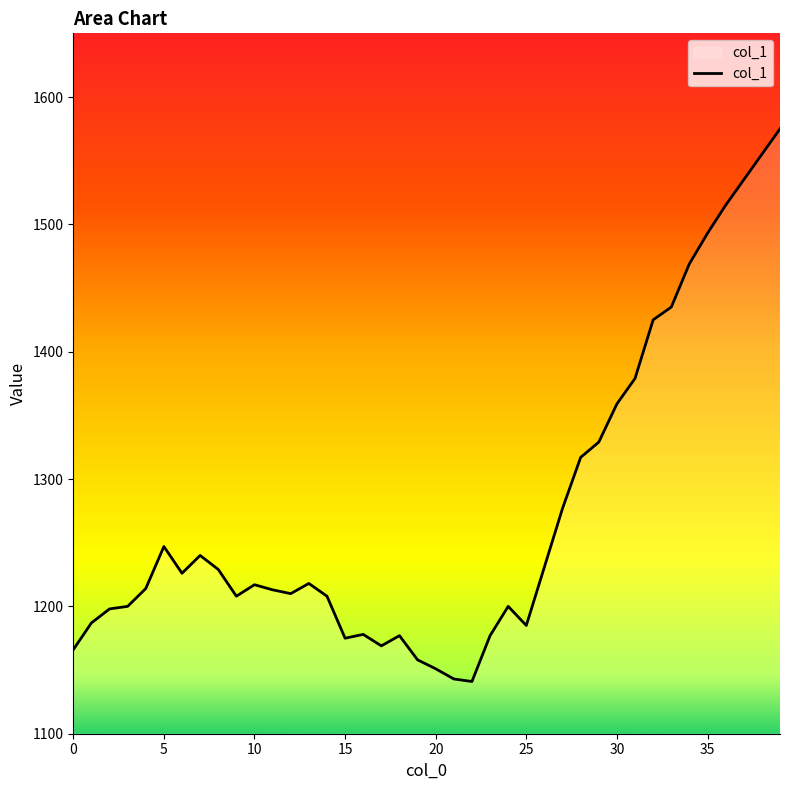

What is the difference between the maximum and minimum values?

434